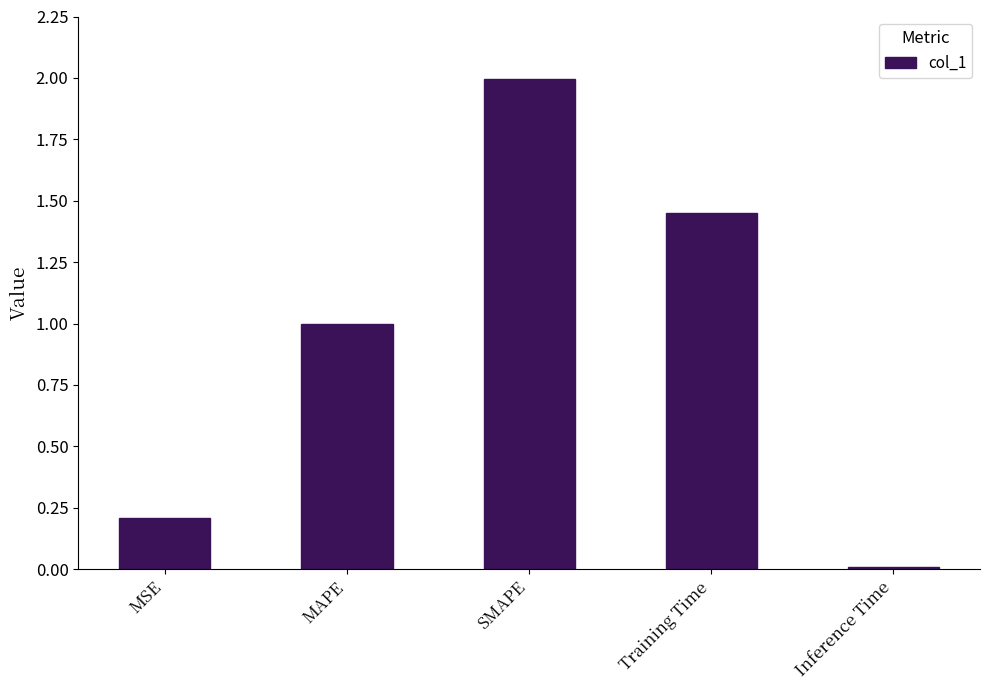

Rank the categories by value from lowest to highest.

Inference Time, MSE, MAPE, Training Time, SMAPE